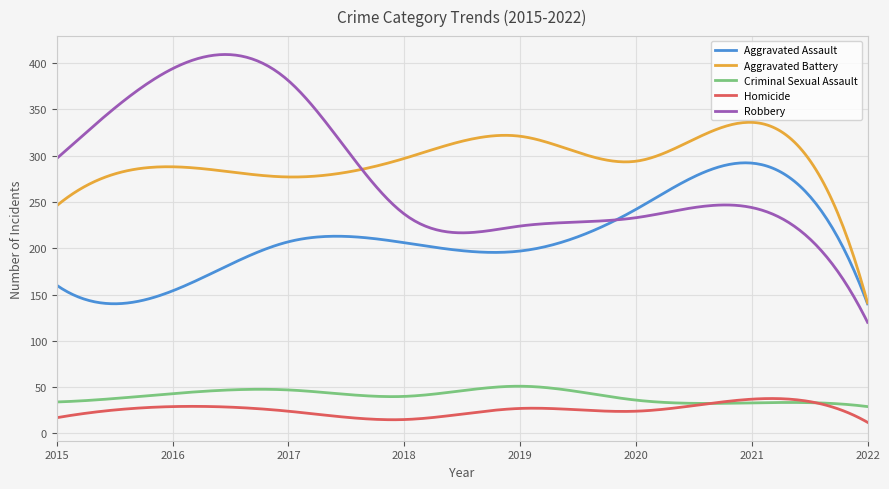

What is the minimum value shown in the chart?

12.0